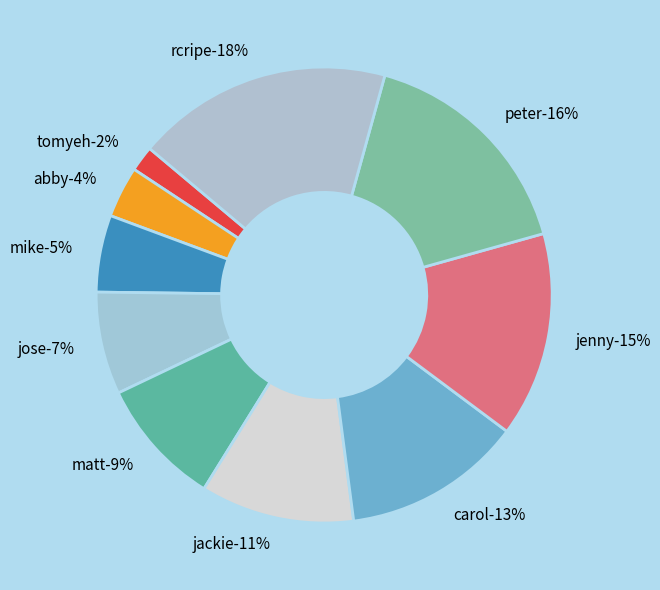

Rank the categories by value from lowest to highest.

tomyeh, abby, mike, jose, matt, jackie, carol, jenny, peter, rcripe